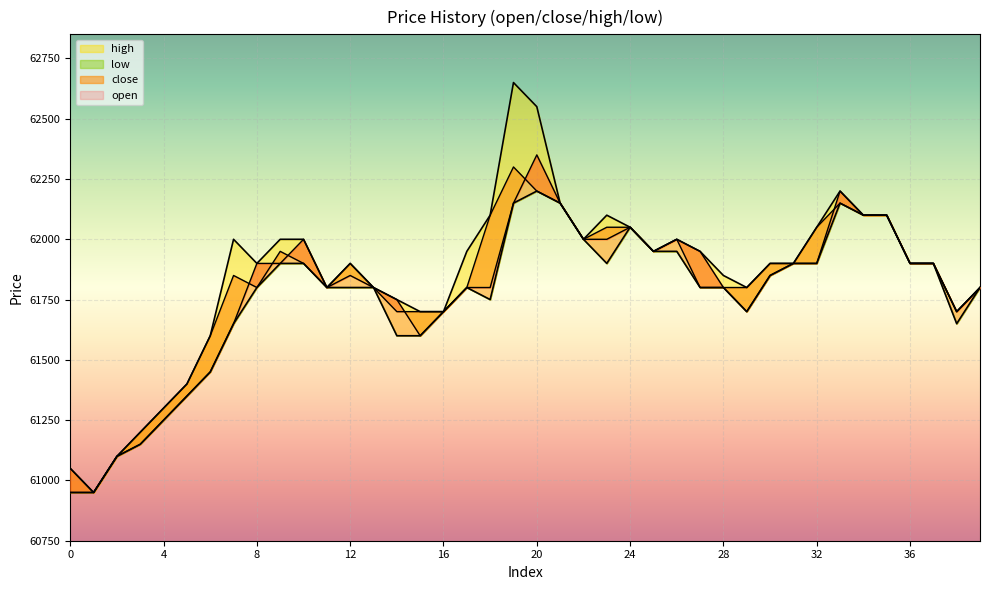

Rank the series by their maximum value, from highest to lowest.

high, open, close, low